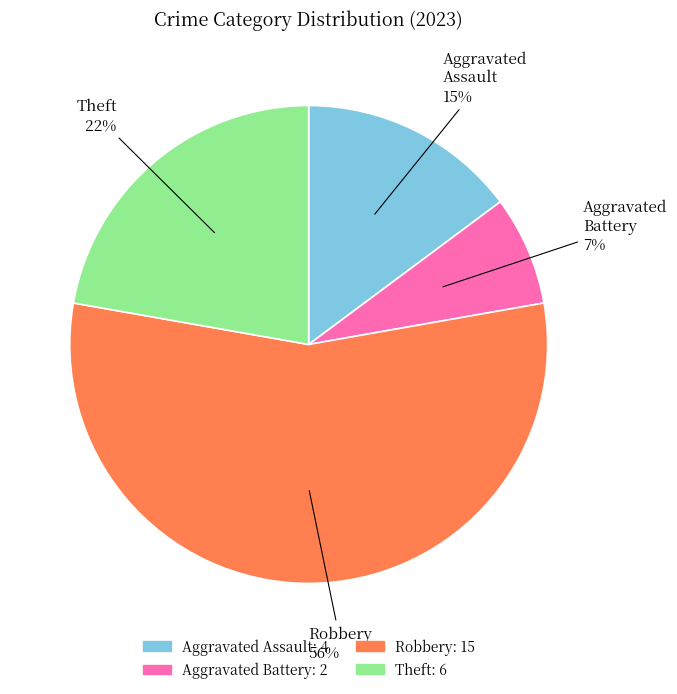

What is the ratio of the value at Theft to the value at Robbery?

0.4